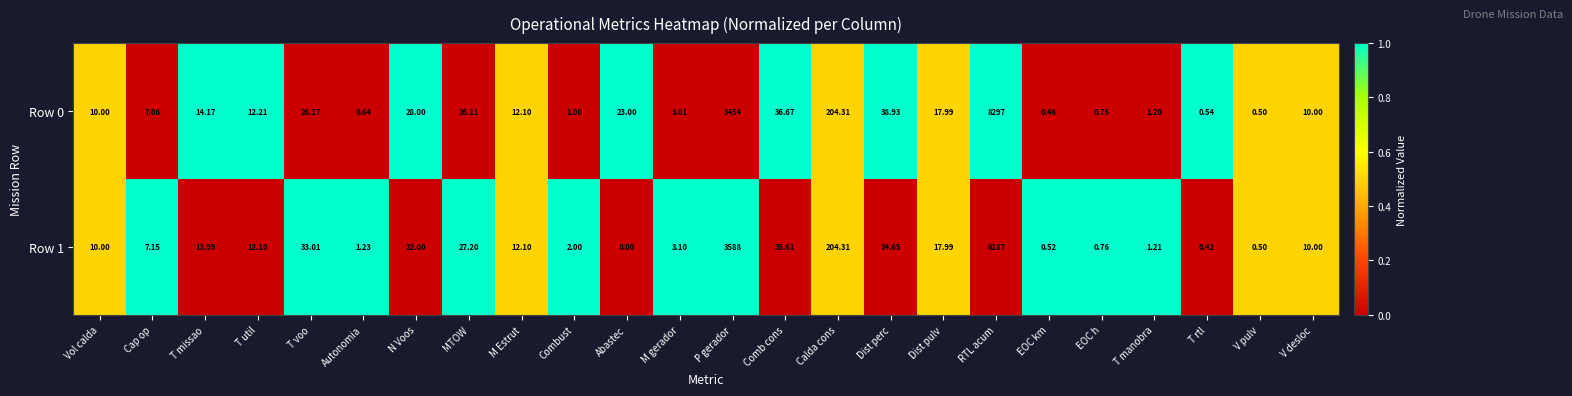

Which category has the highest value in the Row 1 series?

RTL acum